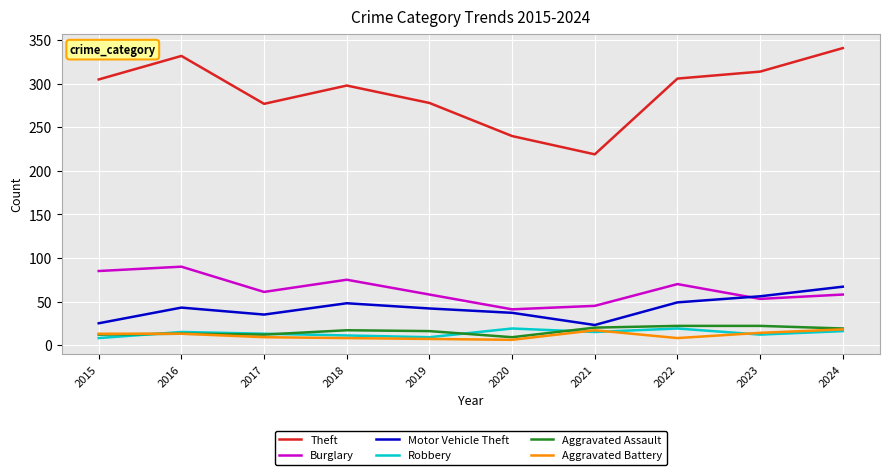

True or false: Motor Vehicle Theft and Aggravated Assault intersect in this chart.

False